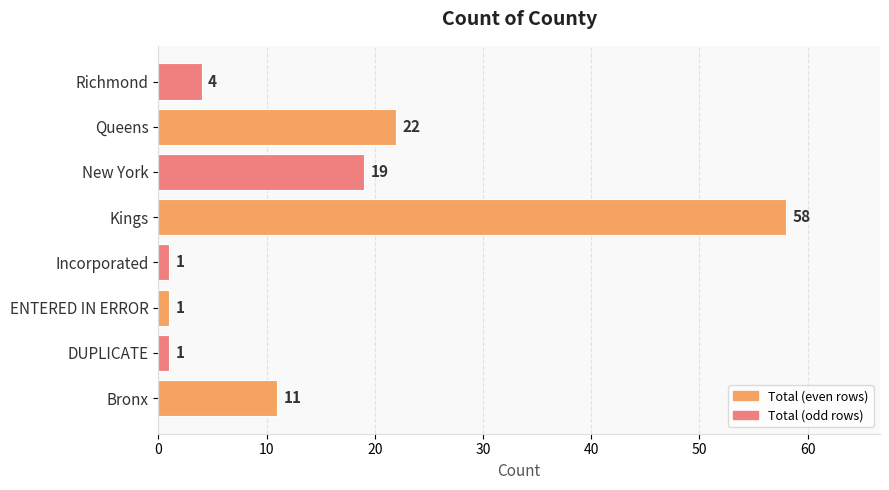

What is the average value?

15